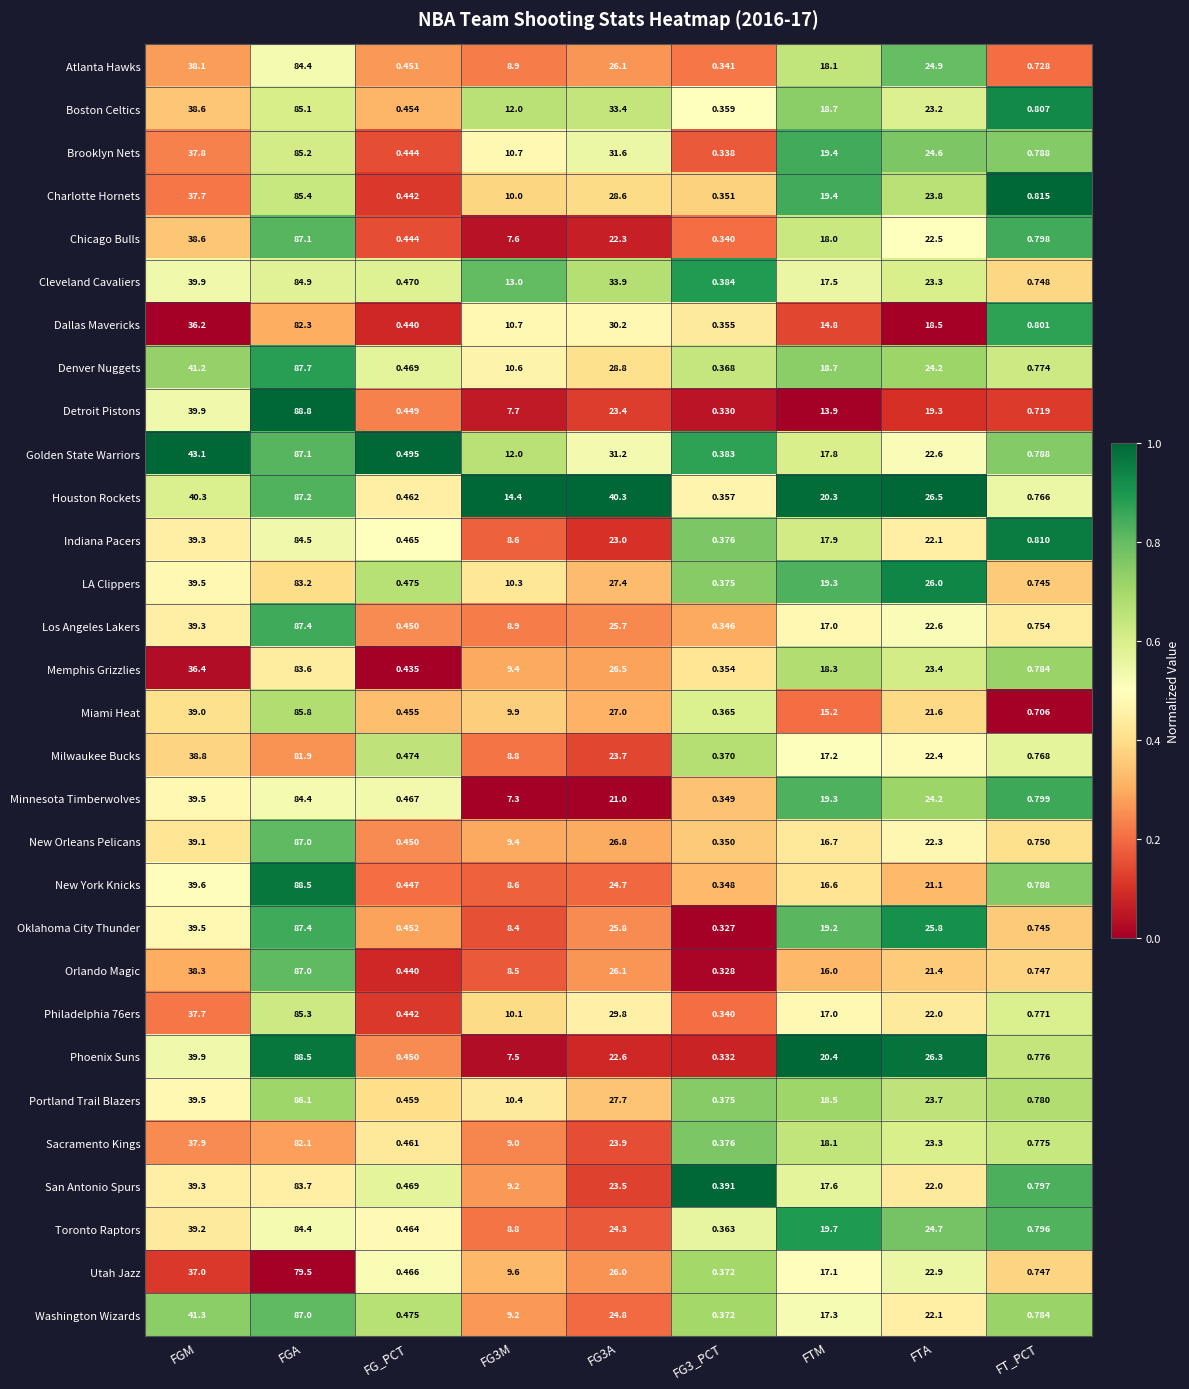

Which series has the widest spread of values?

Detroit Pistons